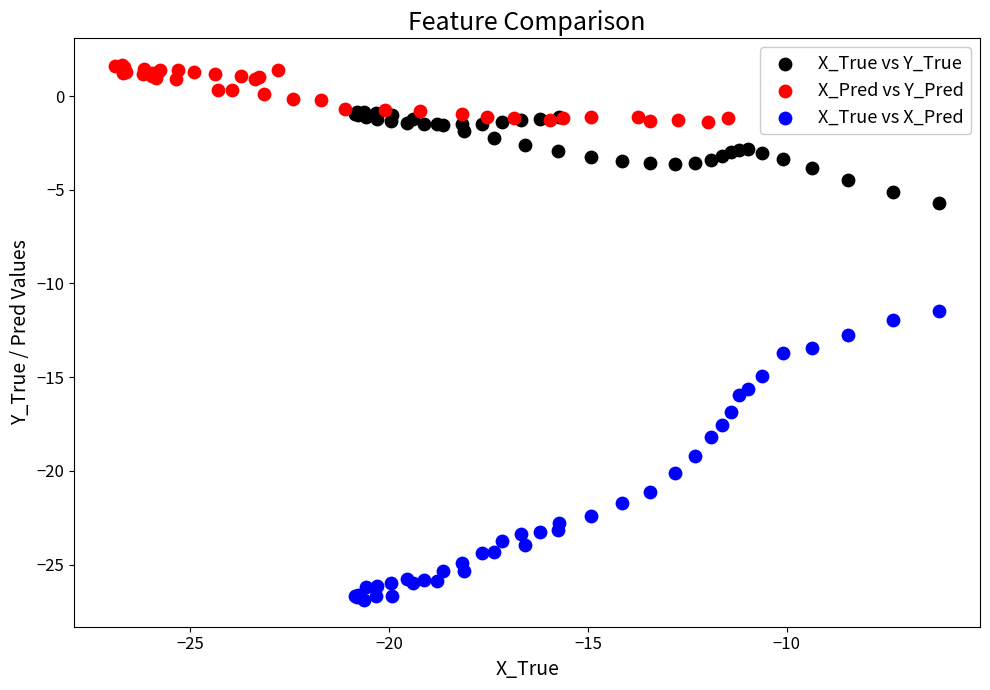

Which series contains the highest Y value?

X_Pred vs Y_Pred